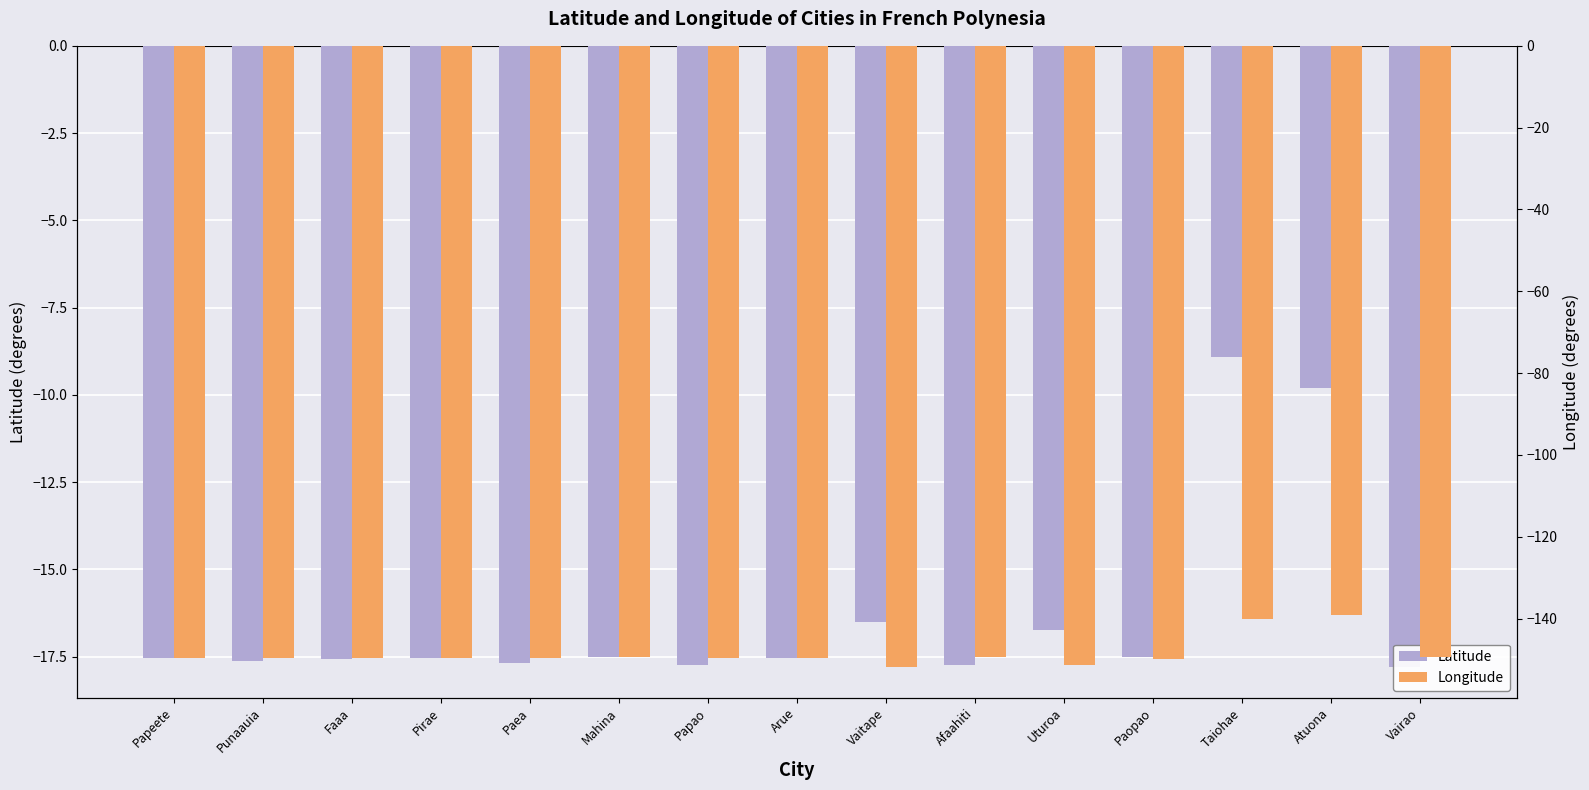

The value of Latitude at Vairao is -17.8. True or false?

True